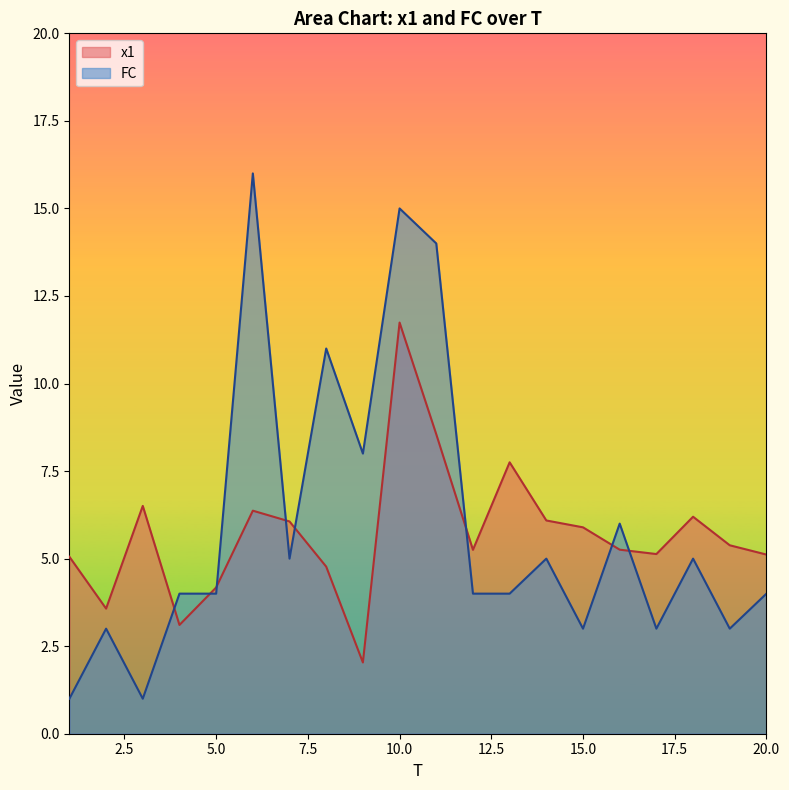

What are all the series names shown in the legend?

x1, FC